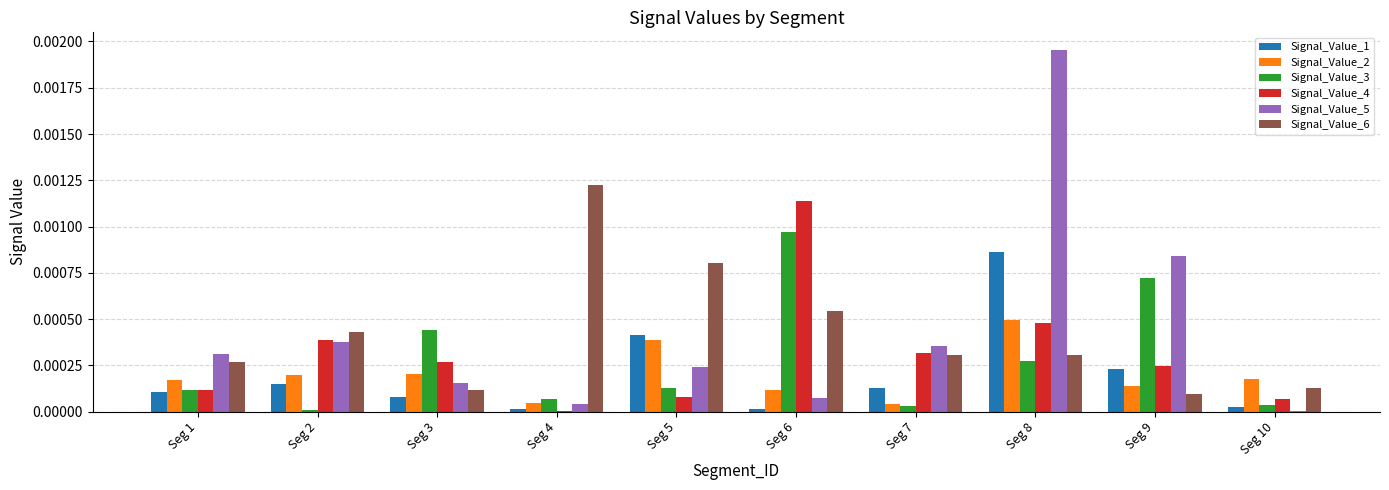

Which series has the largest range (max minus min)?

Signal_Value_5